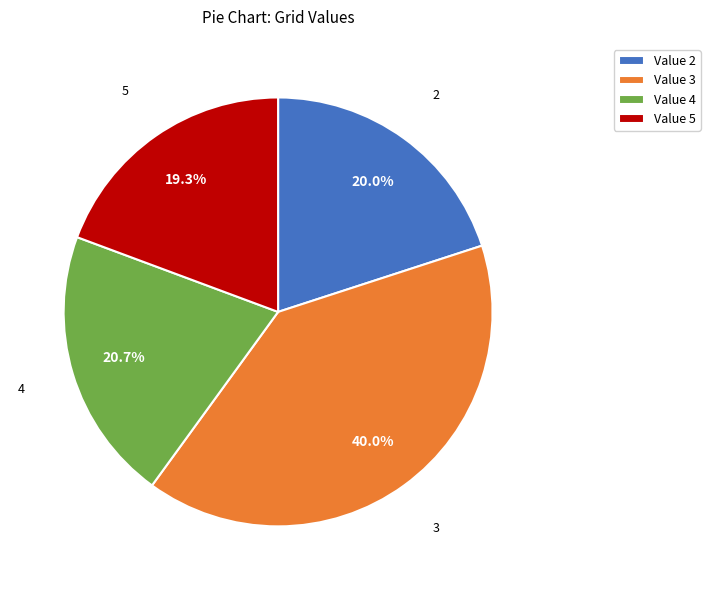

To the nearest percent, what percentage of the pie is Value 5?

19%